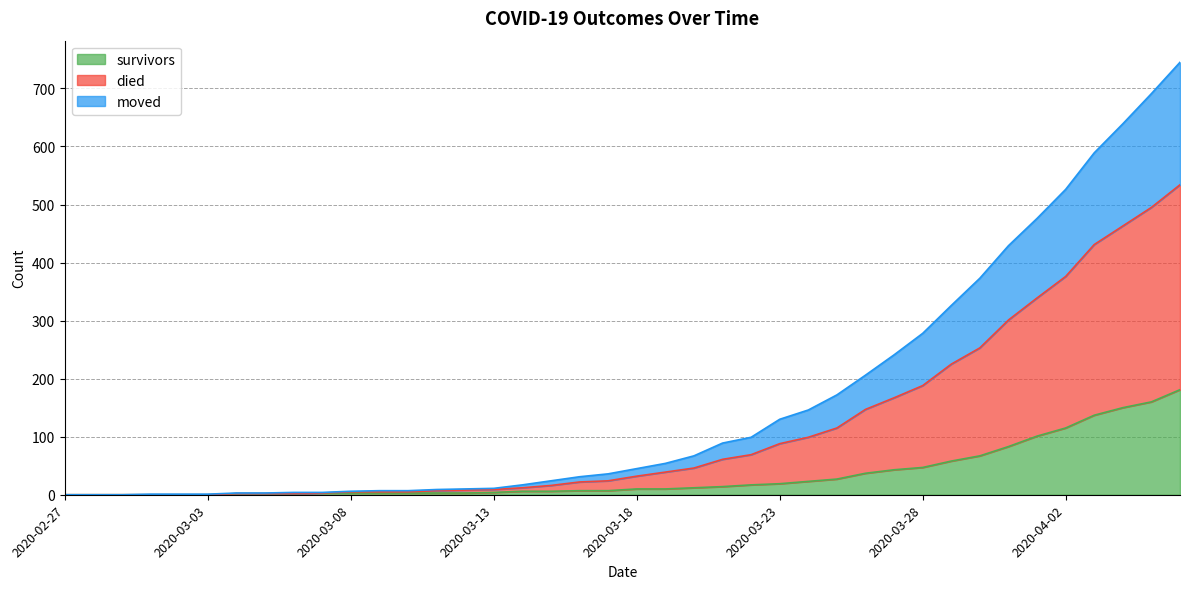

Which series has the largest range (max minus min)?

died